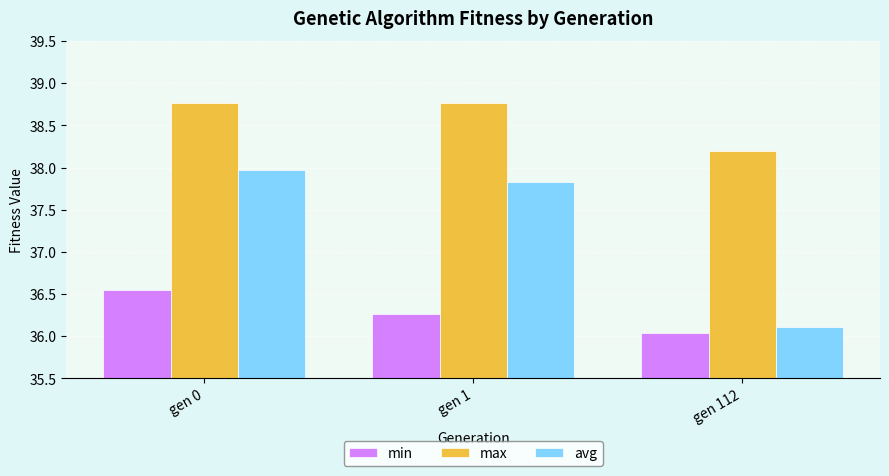

The value of avg at gen 1 is 37.8. True or false?

True